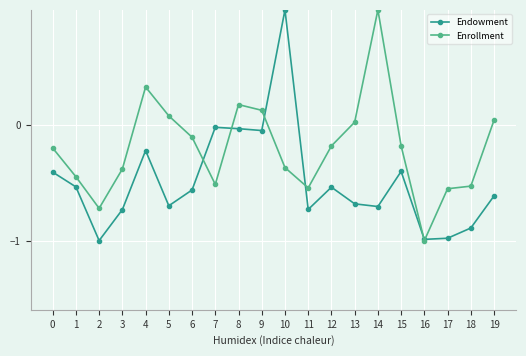

What is the spread (max minus min) of values at 4?

0.6